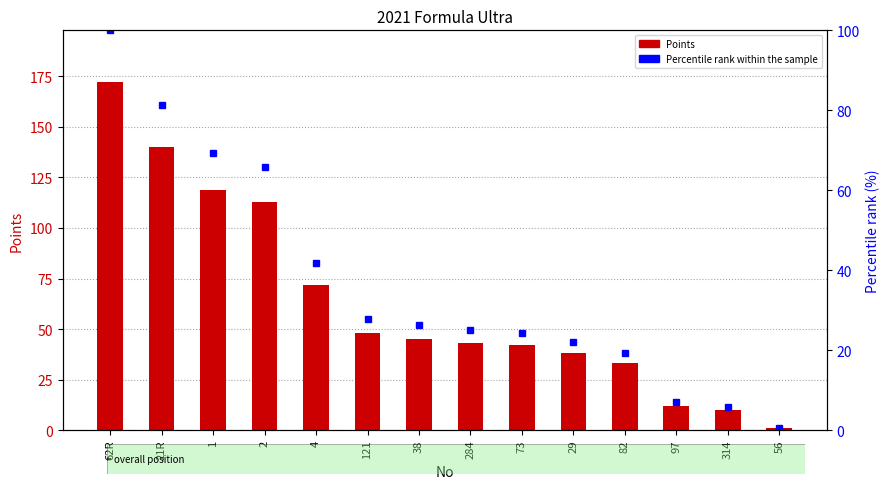

What are all the series names shown in the legend?

Points, Percentile rank within the sample